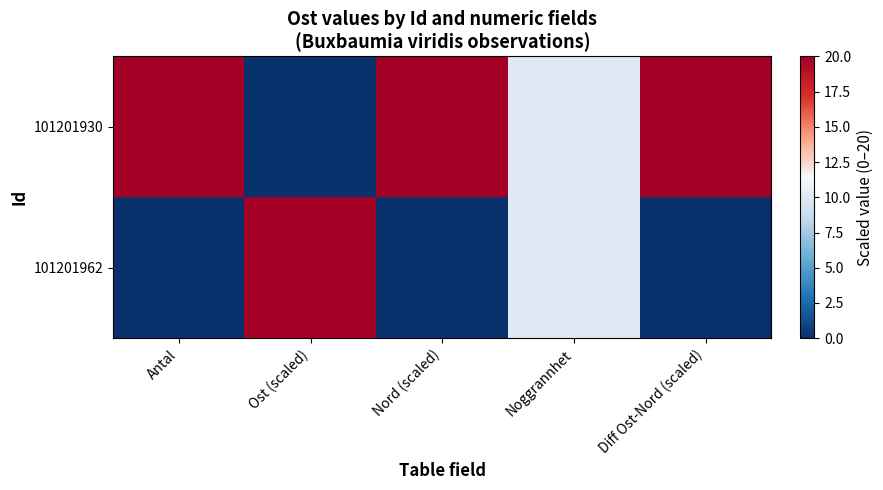

What is the difference between the highest and lowest values at Nord (scaled)?

20